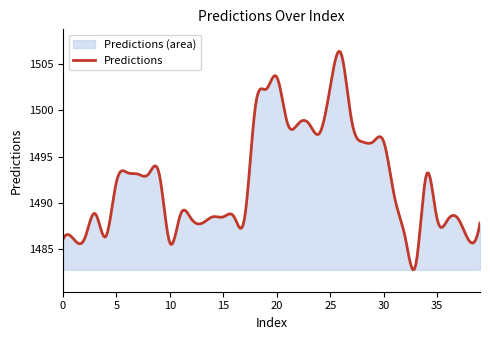

Does the chart have visible grid lines?

No